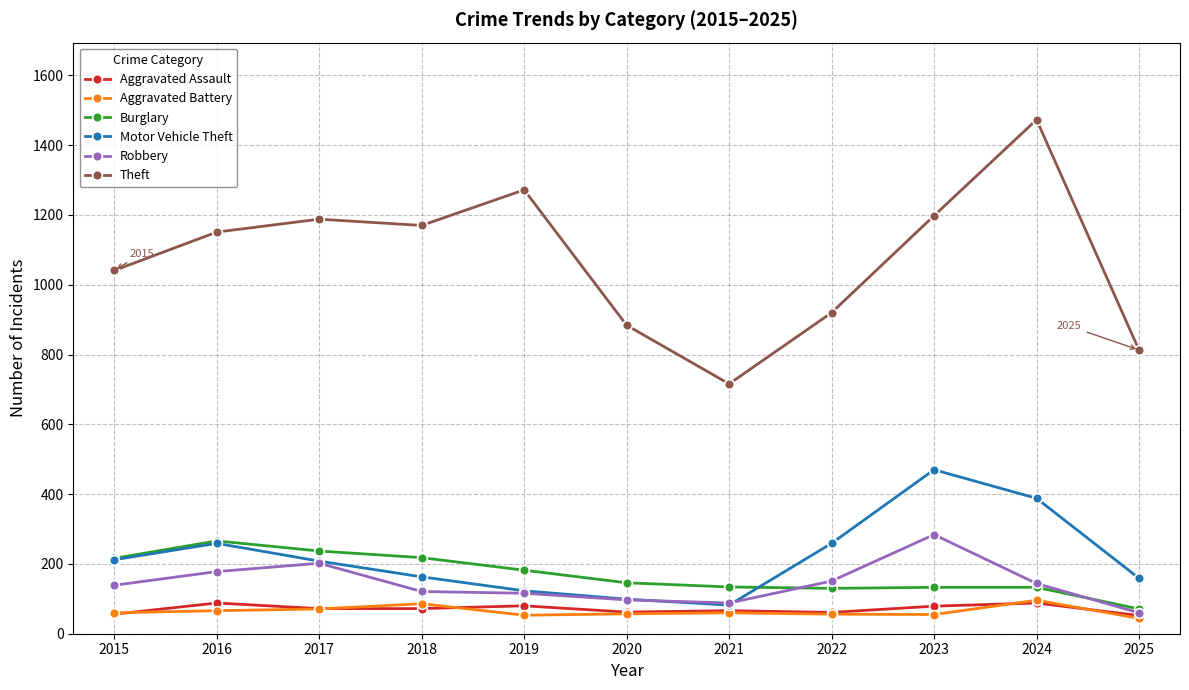

What is the minimum value for Aggravated Assault?

52